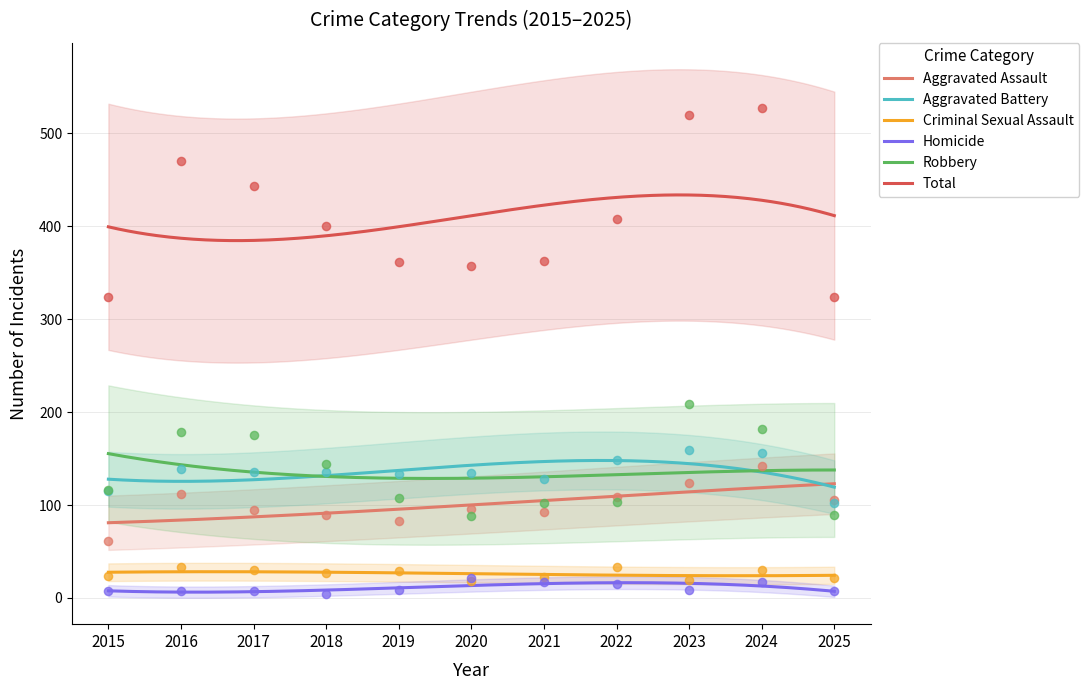

What are all the series names shown in the legend?

Aggravated Assault, Aggravated Battery, Criminal Sexual Assault, Homicide, Robbery, Total